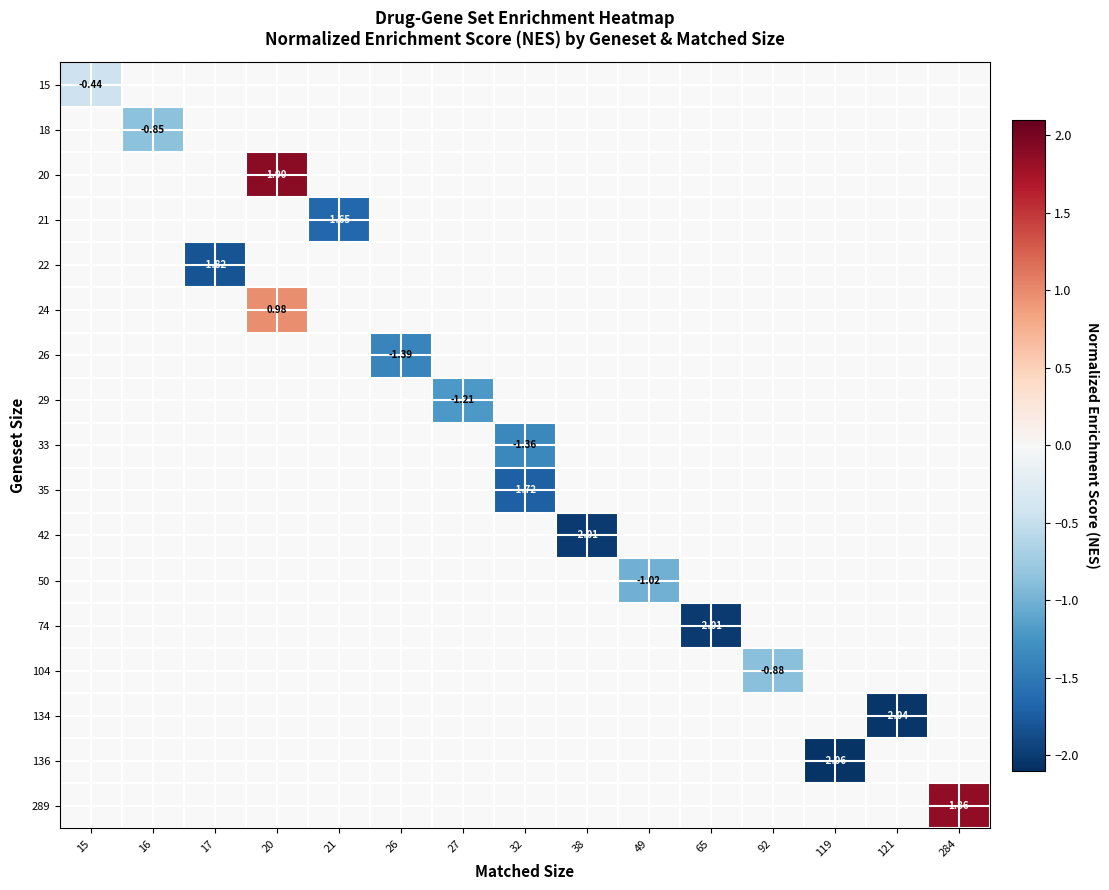

How many negative values does the 104 series have?

1